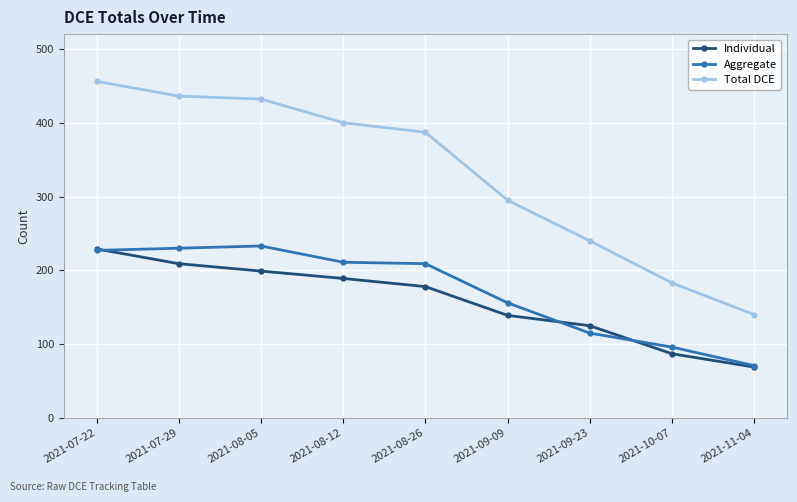

Does the chart have visible grid lines?

Yes